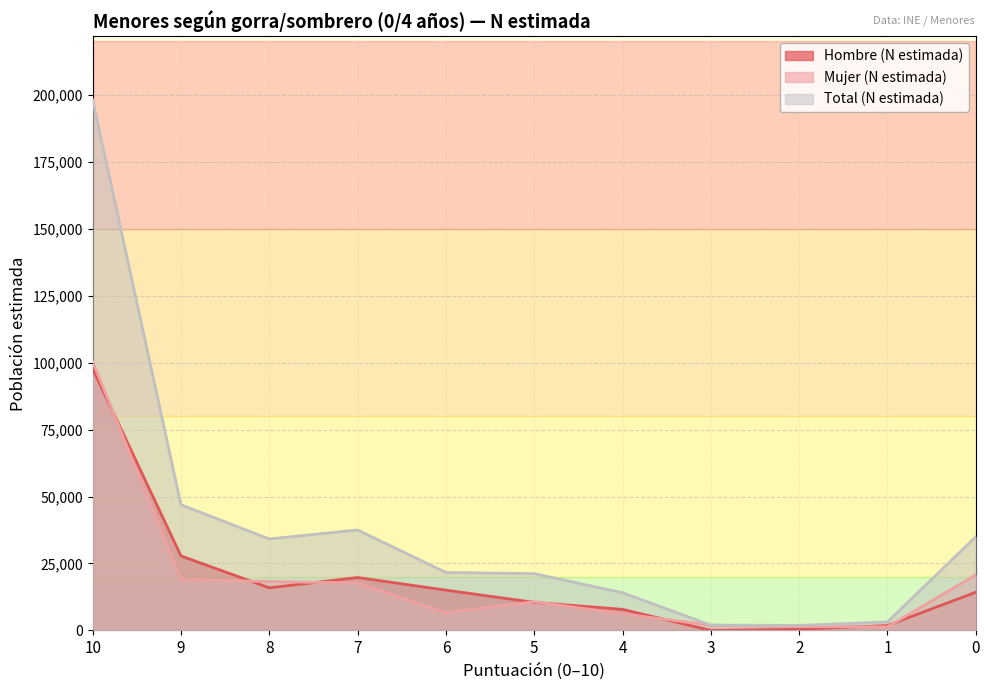

Rank the series at 10 from lowest to highest value.

Hombre (N estimada), Mujer (N estimada), Total (N estimada)